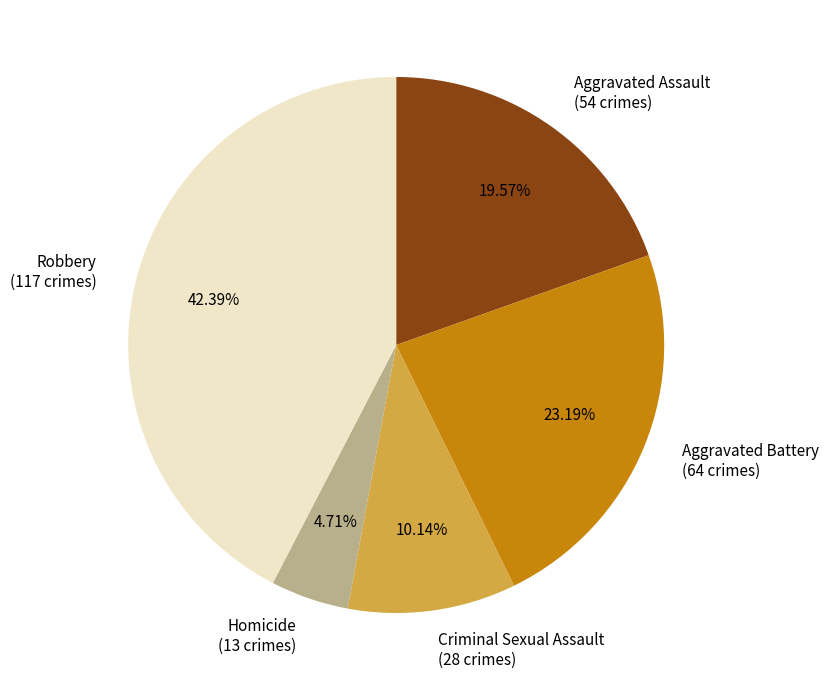

Combined, do Criminal Sexual Assault and Aggravated Battery account for over 50%?

No